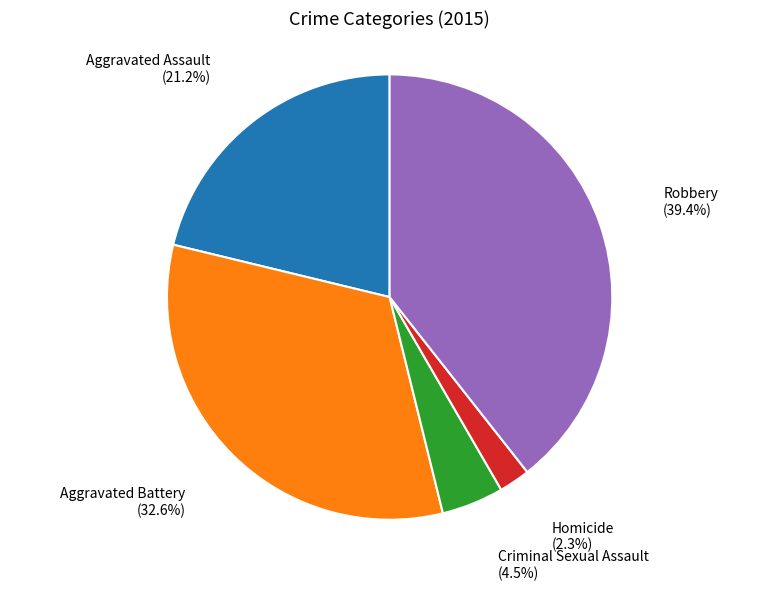

Does any single category account for the majority?

No